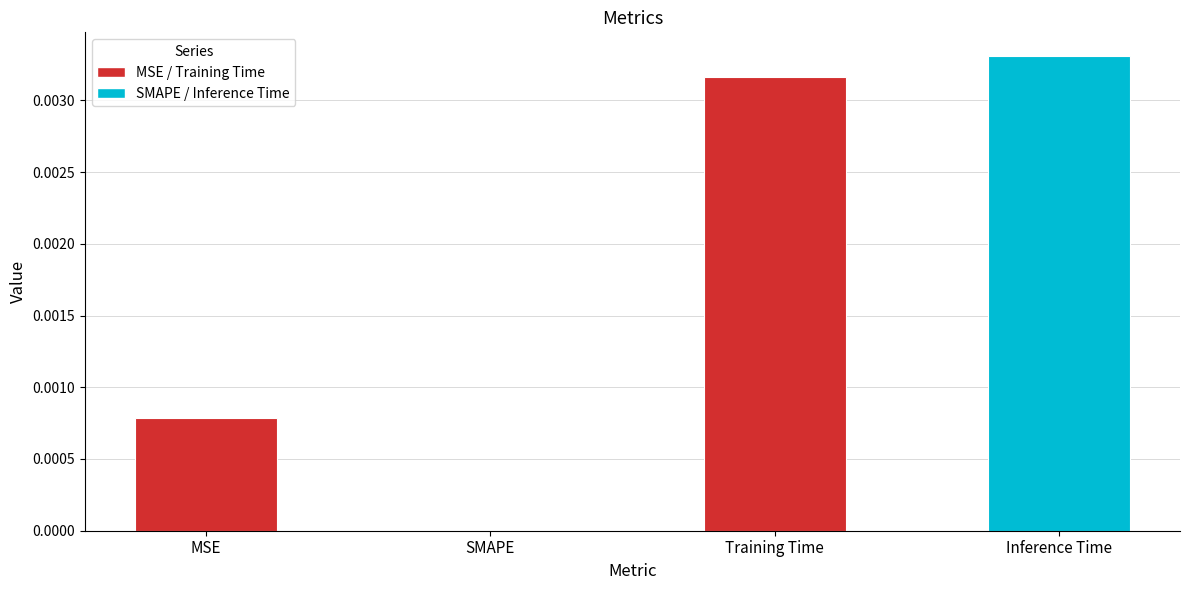

Which category has the highest value across all series?

Inference Time